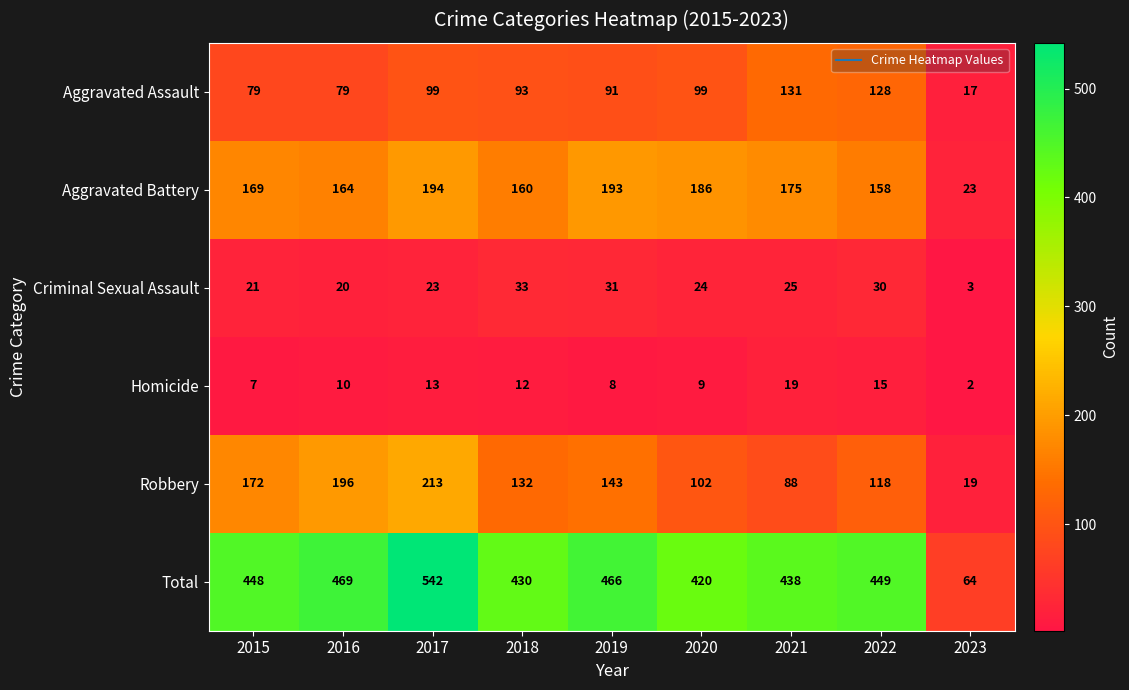

At which label is Criminal Sexual Assault closest to 18?

2016